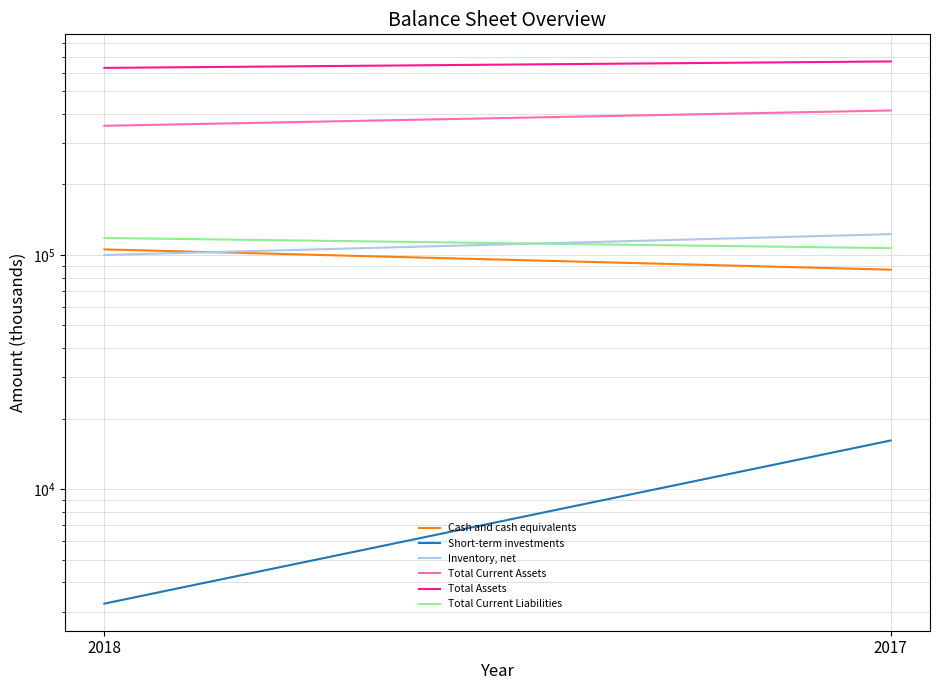

Reading left to right, transcribe all the data shown in this chart.

Cash and cash equivalents: 2018=105504	2017=86433
Short-term investments: 2018=3246	2017=16129
Inventory, net: 2018=99848	2017=122542
Total Current Assets: 2018=355426	2017=413114
Total Assets: 2018=628027	2017=669094
Total Current Liabilities: 2018=118010	2017=106818